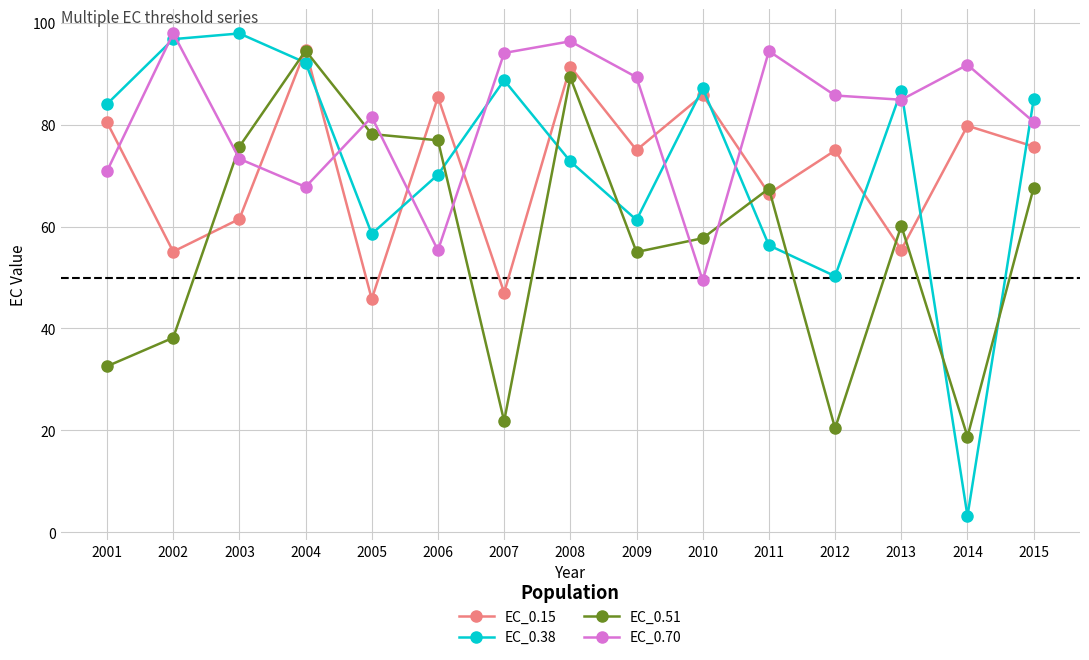

What is the maximum value shown in the chart?

97.9